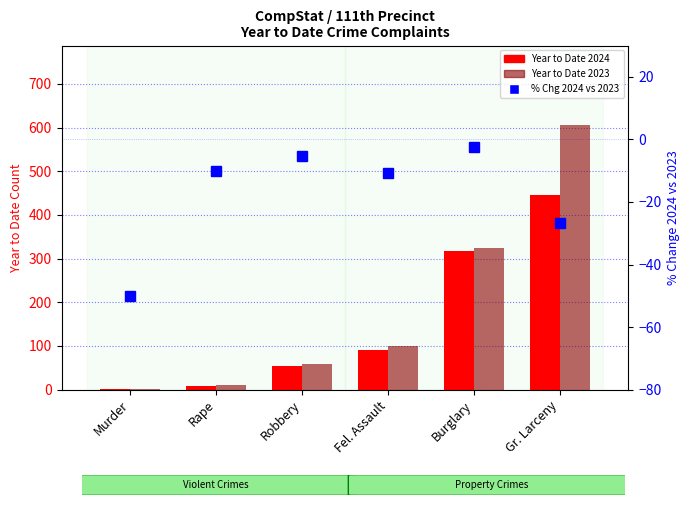

At which label is Year to Date 2023 closest to 304?

Burglary